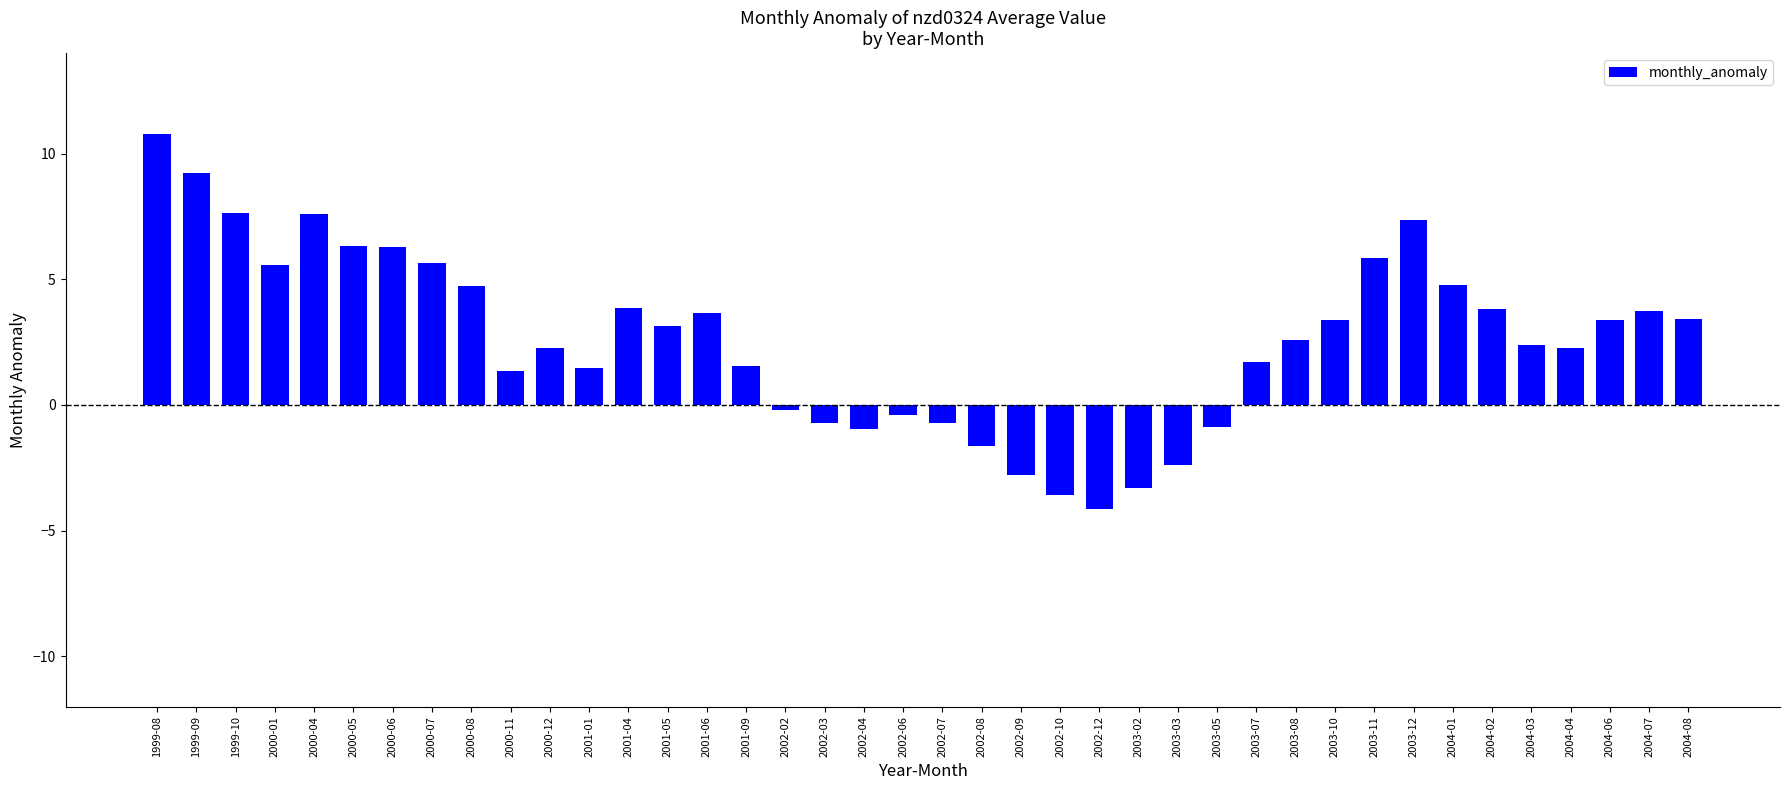

What is the difference between the second highest and minimum values?

13.4